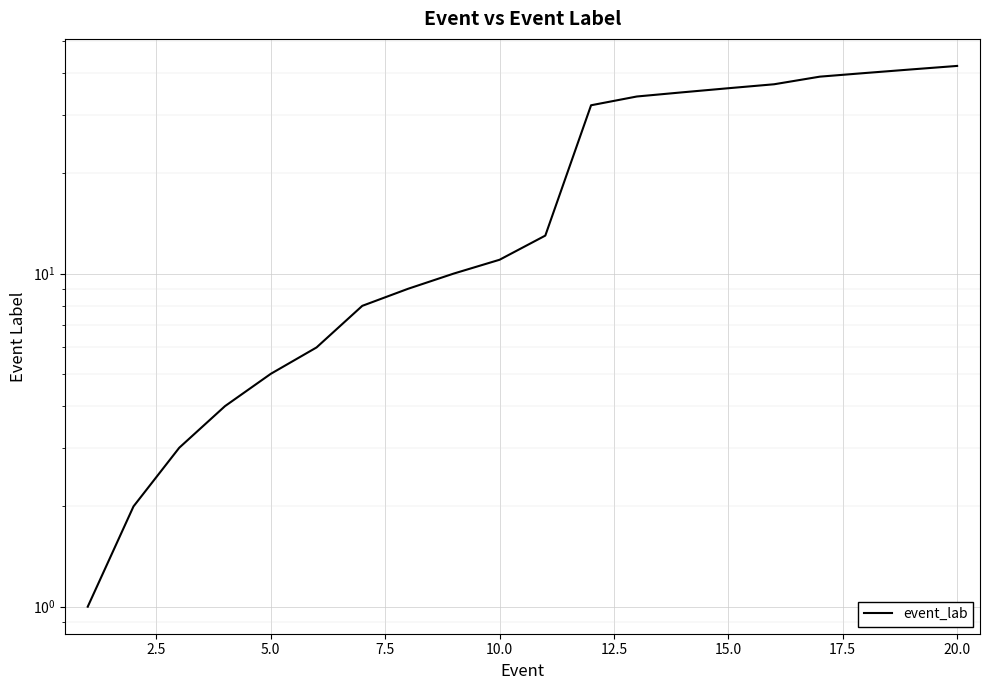

Reading left to right, extract all data points from this chart.

1	2	3	4	5	6	8	9	10	11	13	32	34	35	36	37	39	40	41	42